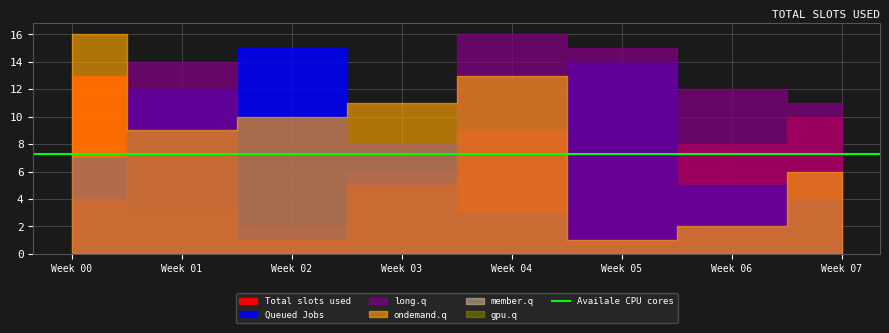

How many data points in ondemand.q are above 10?

3